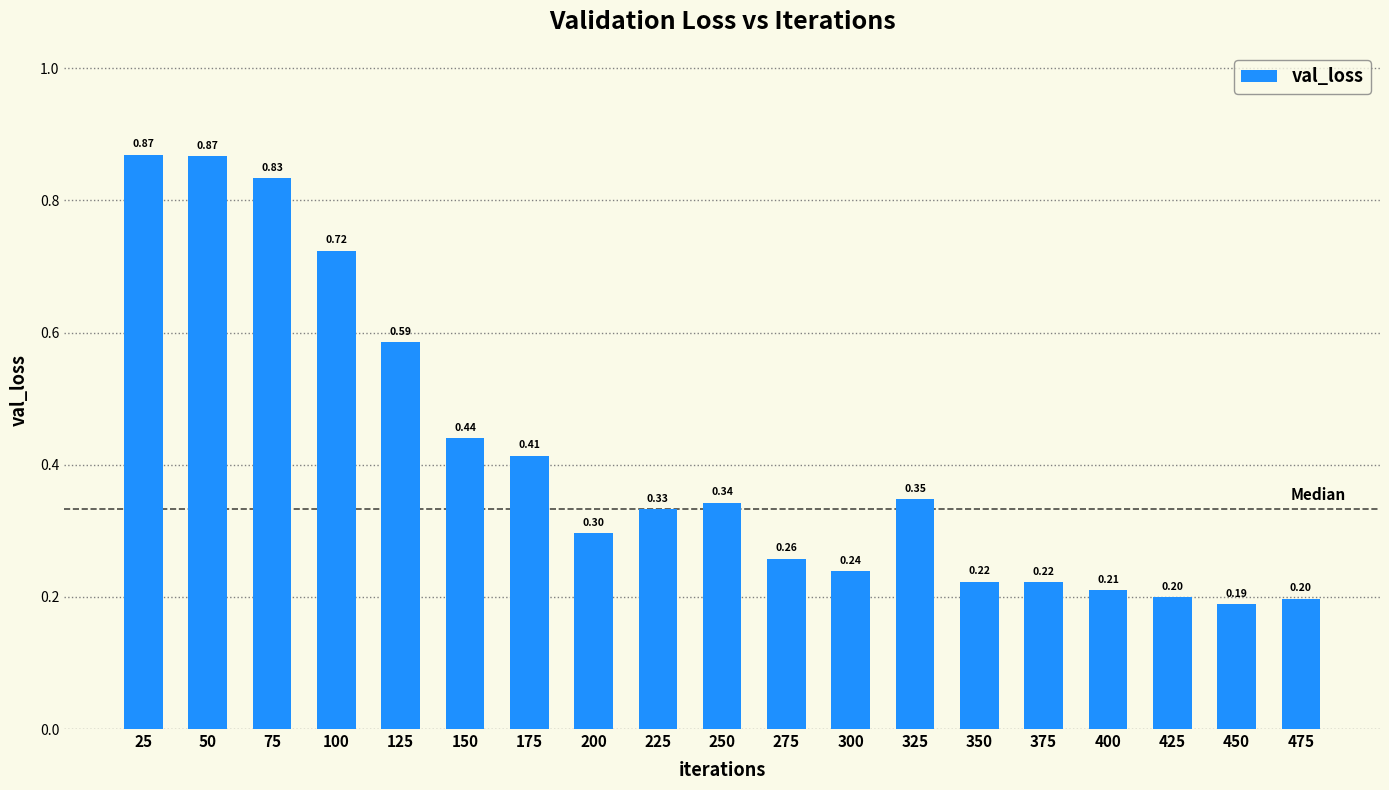

What is the sum of all values?

7.8